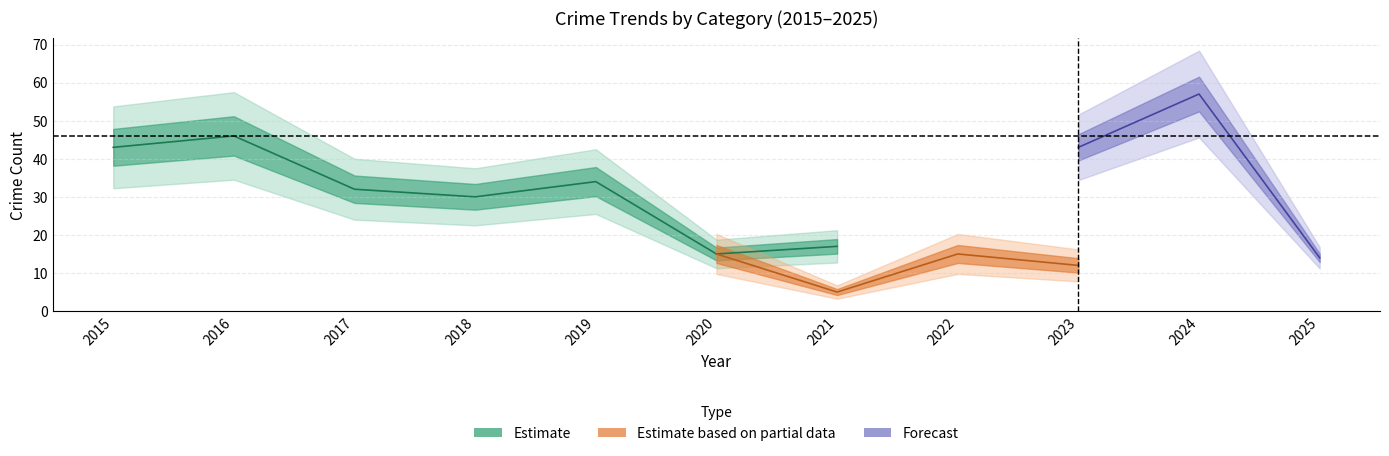

The value of Aggravated Battery at 2023 is 2. True or false?

False